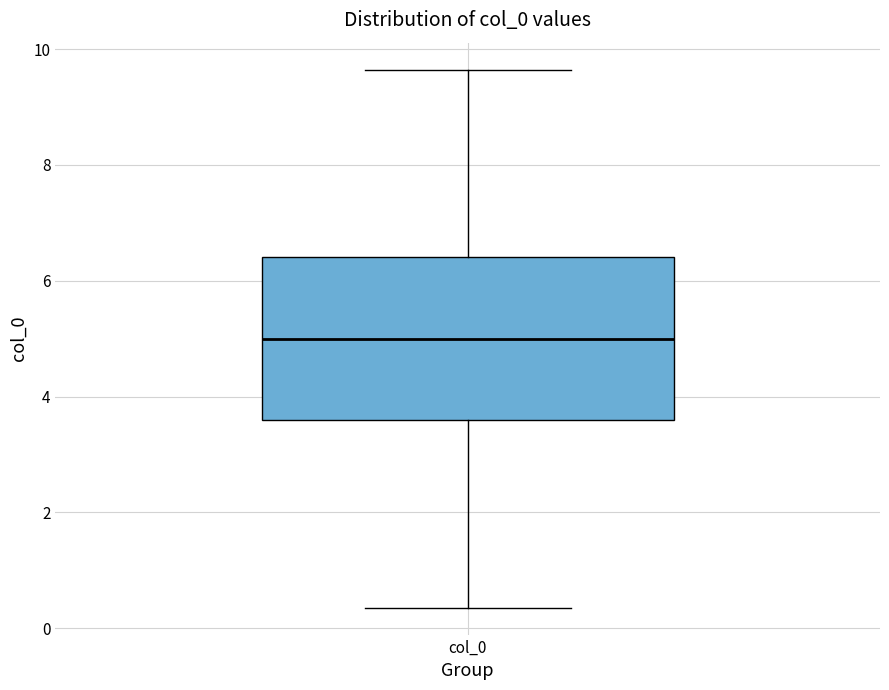

Read this box plot against the y-axis: the position of the median line, the range covered by the box, and the ends of both whiskers. The values are not printed on the chart, so give them approximately, as read against the axis.

median 5.0, box 3.6 to 6.4, whiskers 0.4 to 9.6